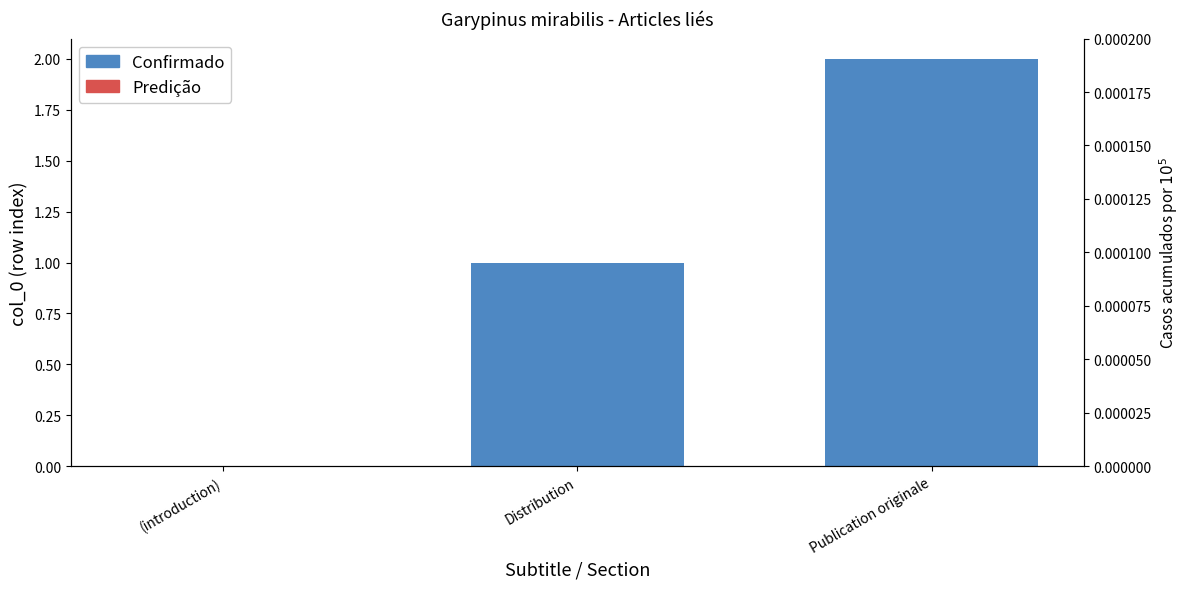

The chart shows a value of 1 at Distribution. True or false?

True